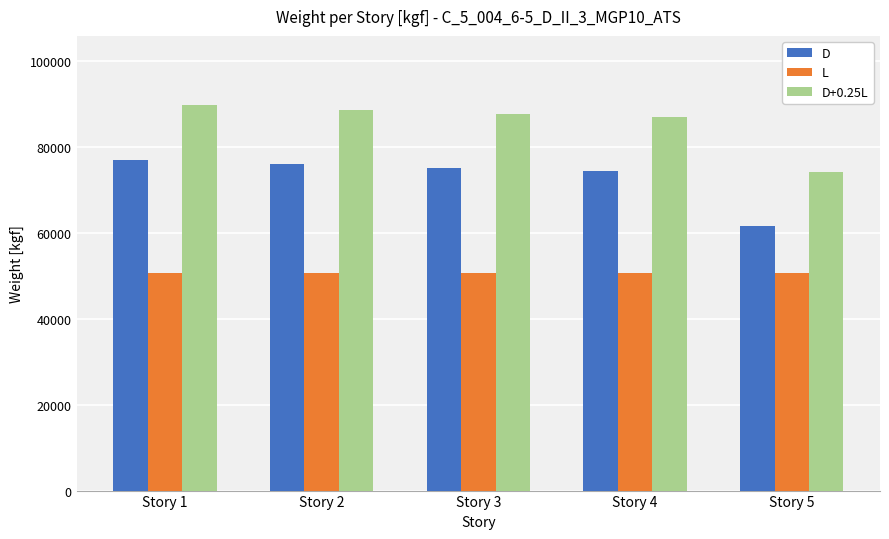

Which series has the largest range (max minus min)?

D+0.25L